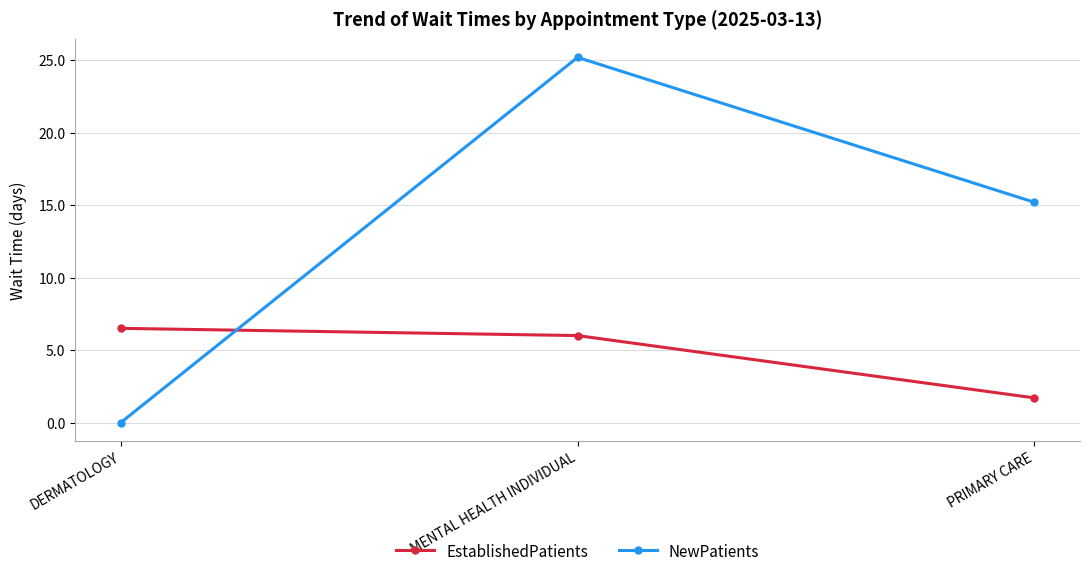

List the labels in order of NewPatients value, largest first.

MENTAL HEALTH INDIVIDUAL, PRIMARY CARE, DERMATOLOGY